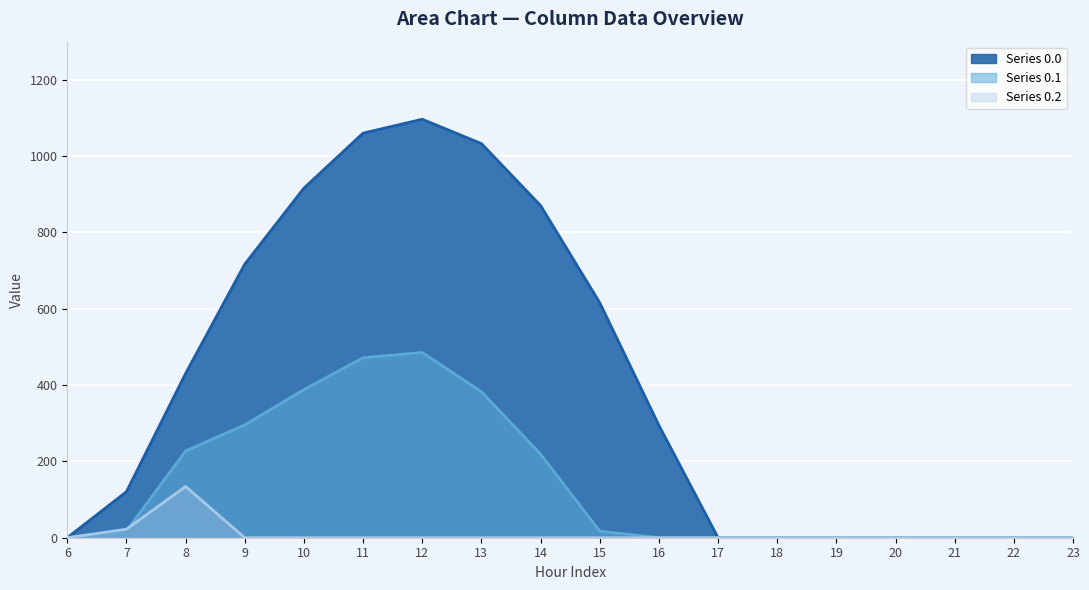

Which category has the highest value across all series?

12